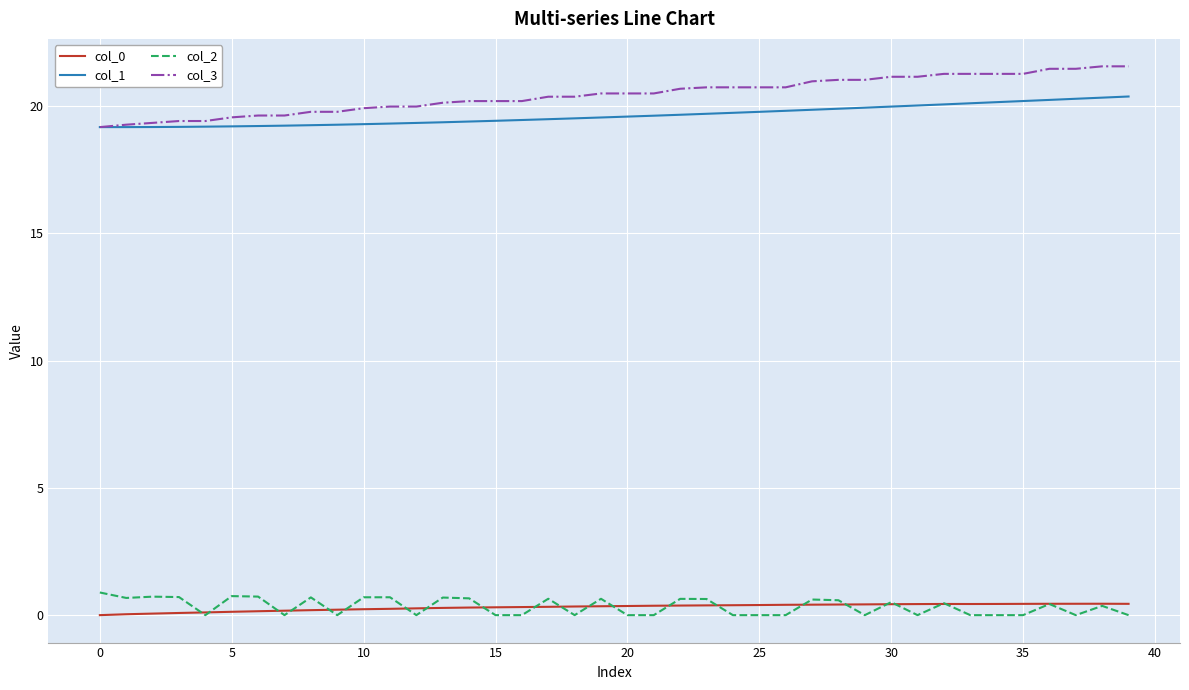

True or false: col_0 and col_1 cross at least once.

False